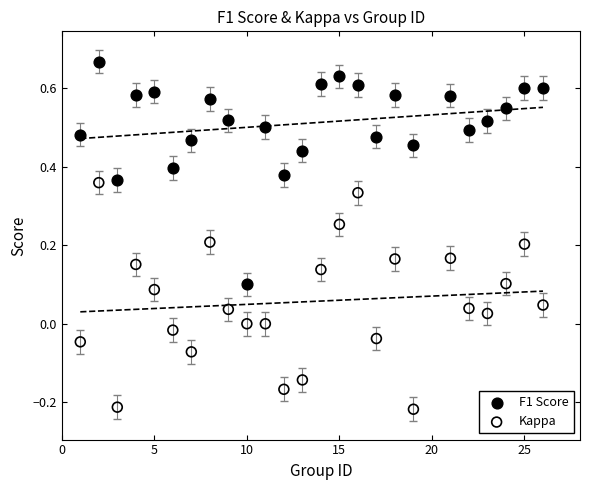

Across all data points, what is the range of X values (max minus min)?

25.0